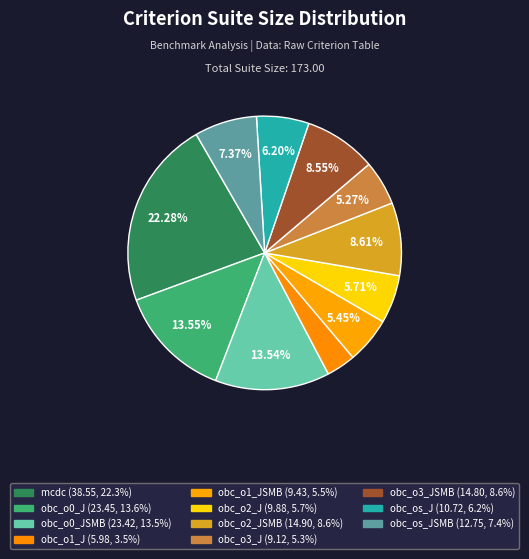

Count the number of slices in the pie.

11